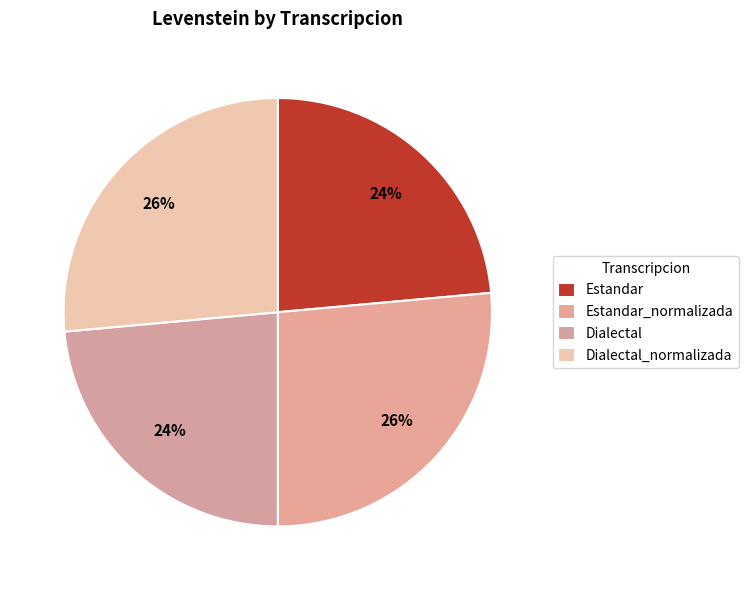

What is the ratio of the value at Dialectal_normalizada to the value at Estandar_normalizada?

1.0